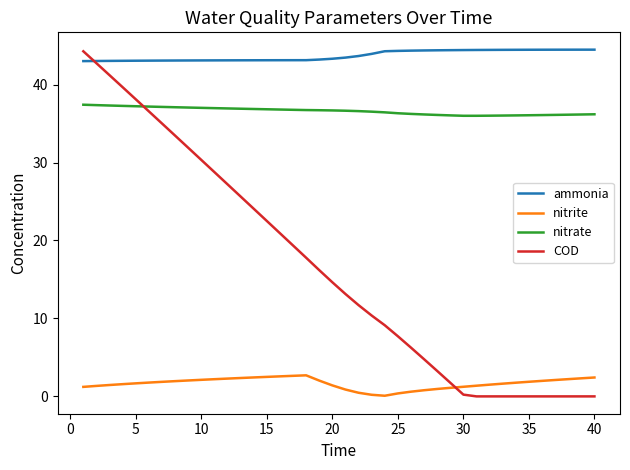

What is the average value of the nitrite series?

1.7